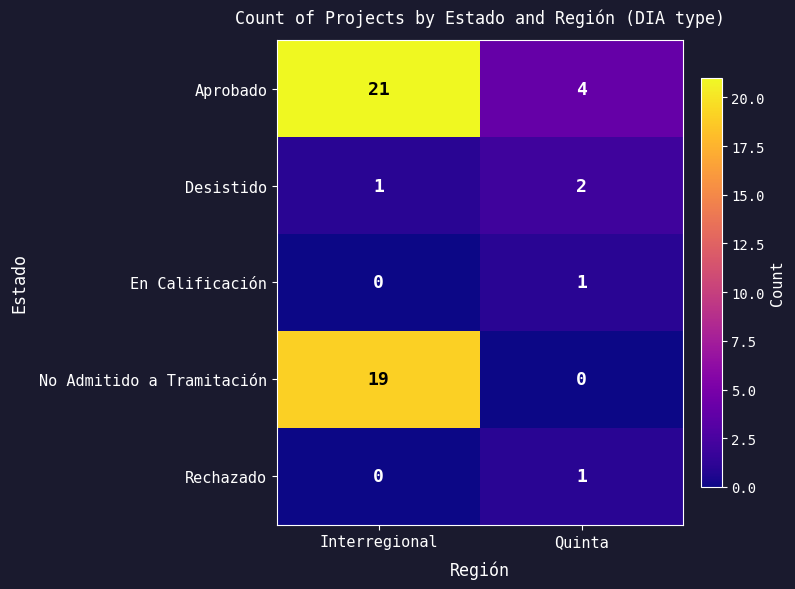

The value of Rechazado at Quinta is 1. True or false?

True